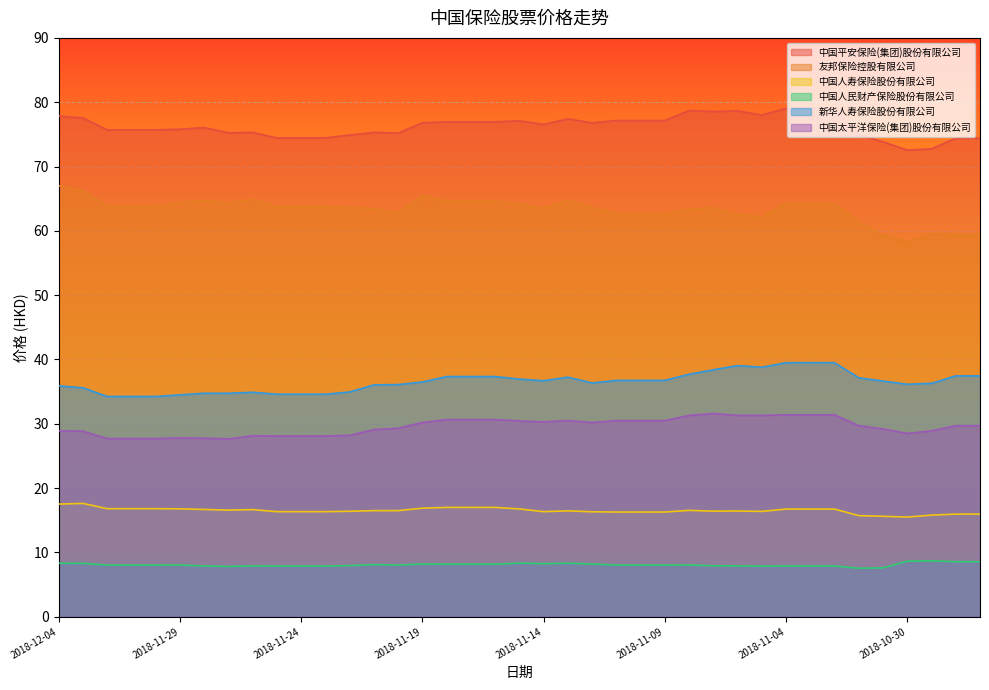

How many data points does each series have?

39